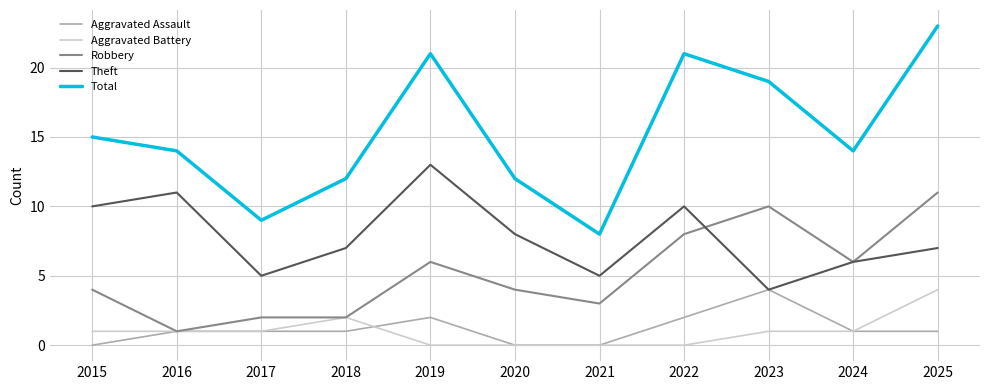

At which label is Total closest to 15?

2015